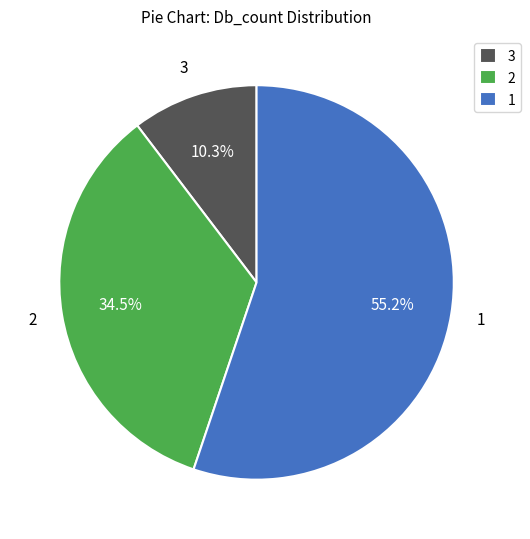

Is there a majority slice in this chart?

Yes